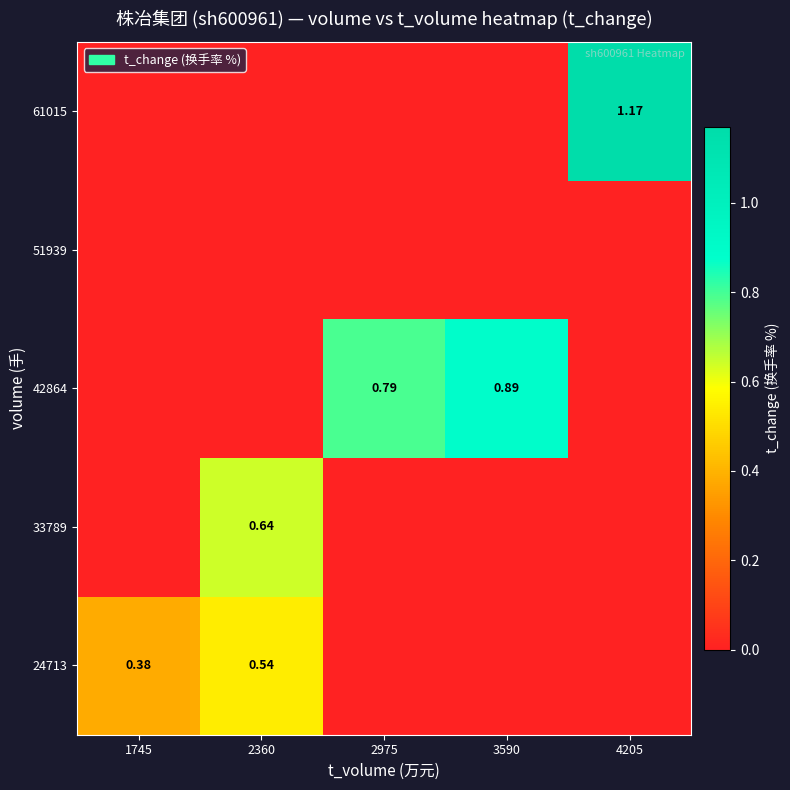

What is the total value across all series at 1745?

0.4